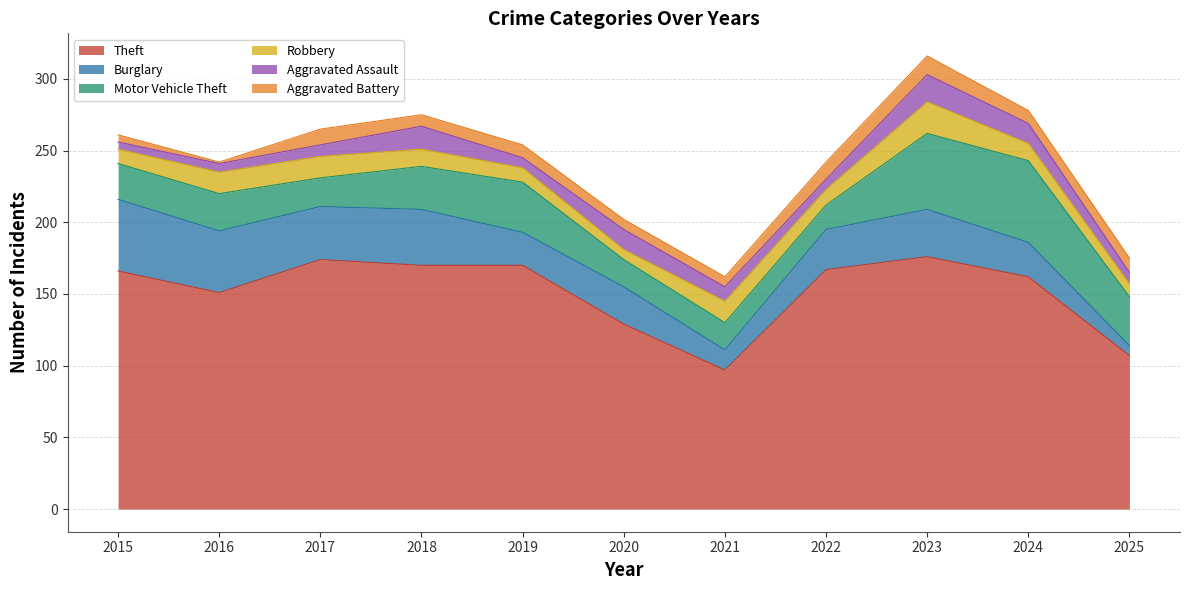

What is the difference between the highest and lowest values at 2017?

166